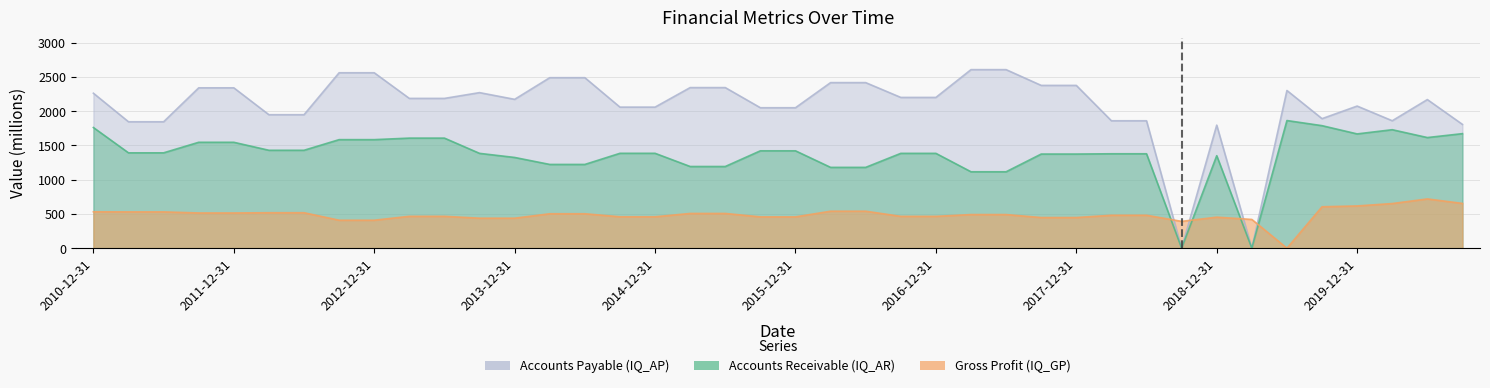

True or false: Accounts Payable (IQ_AP) has a value of 3547.2 at 2019-12-31.

False